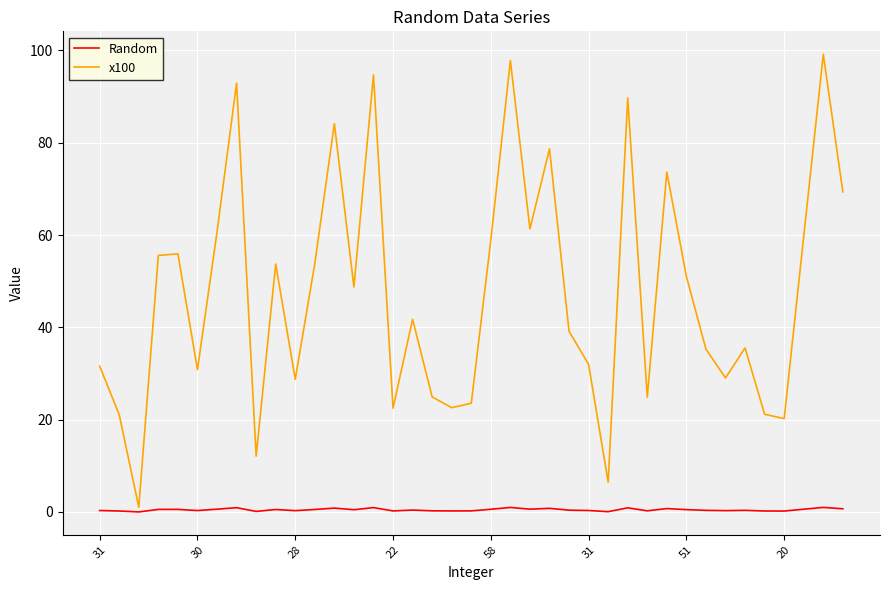

What are all the series names shown in the legend?

Random, x100